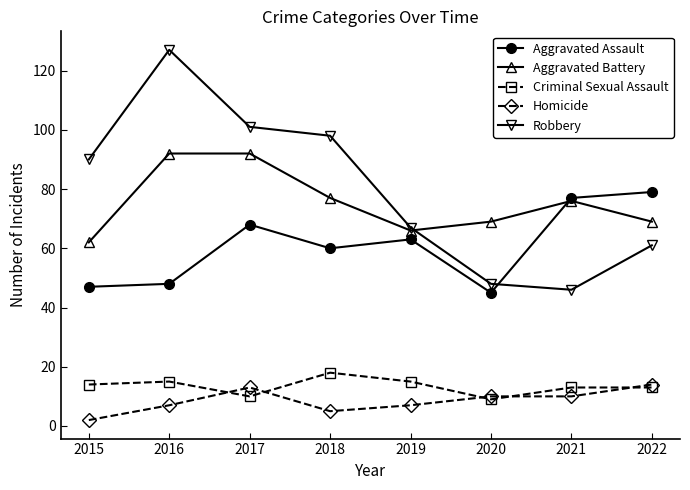

Is it true that Aggravated Assault equals 40 at 2021?

False